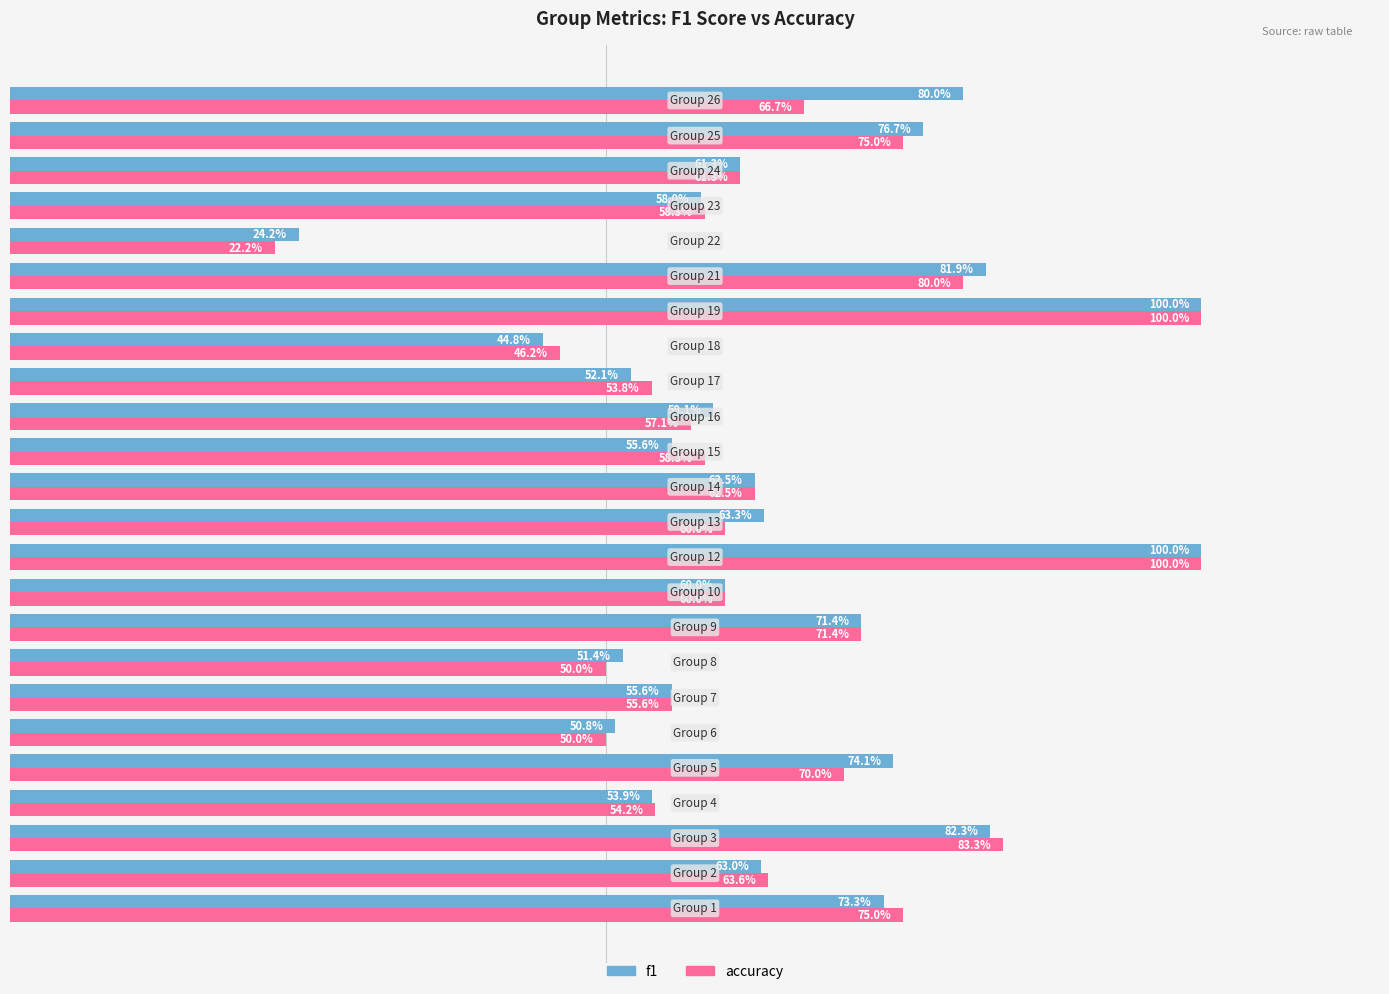

What are all the series names shown in the legend?

f1, accuracy